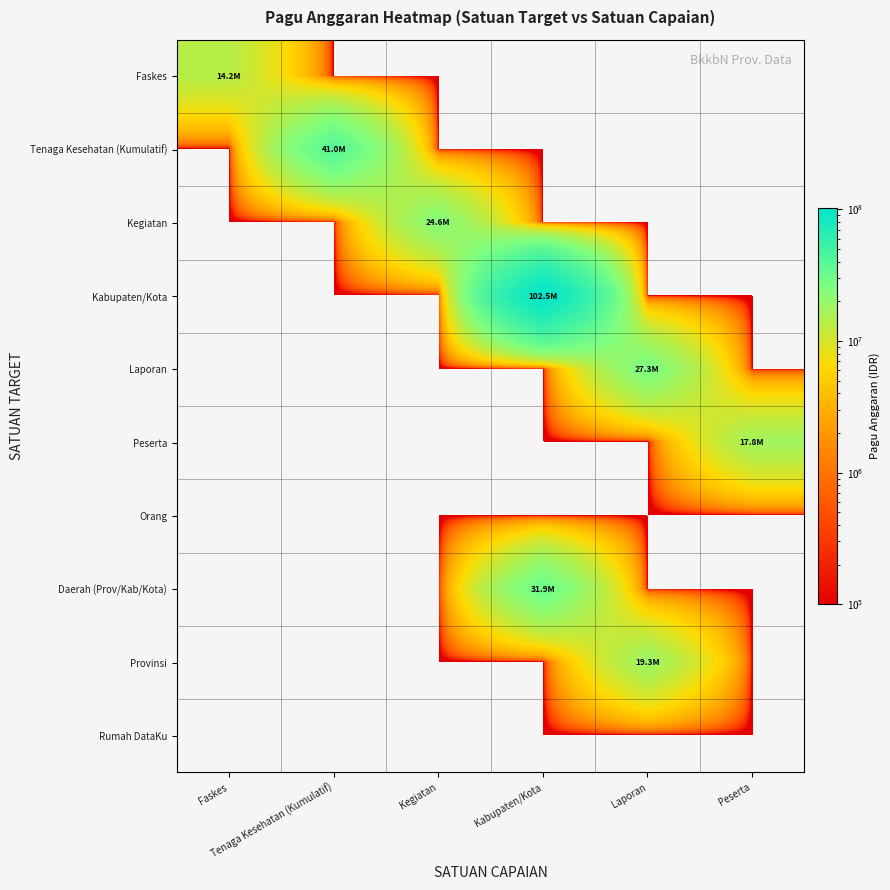

What is the total value across all series at Laporan?

46619000